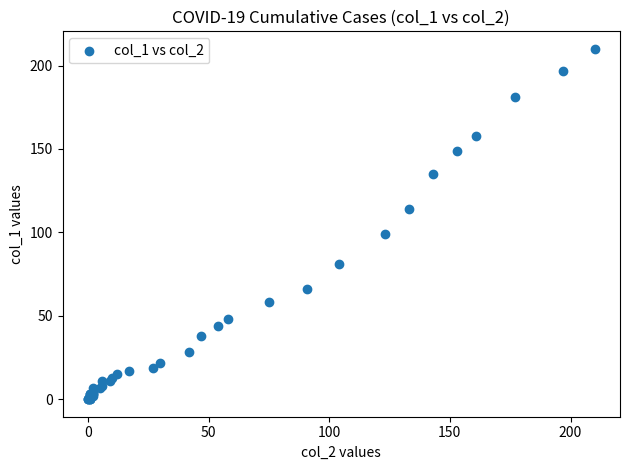

What Y value in the scatter plot is closest to 105?

99